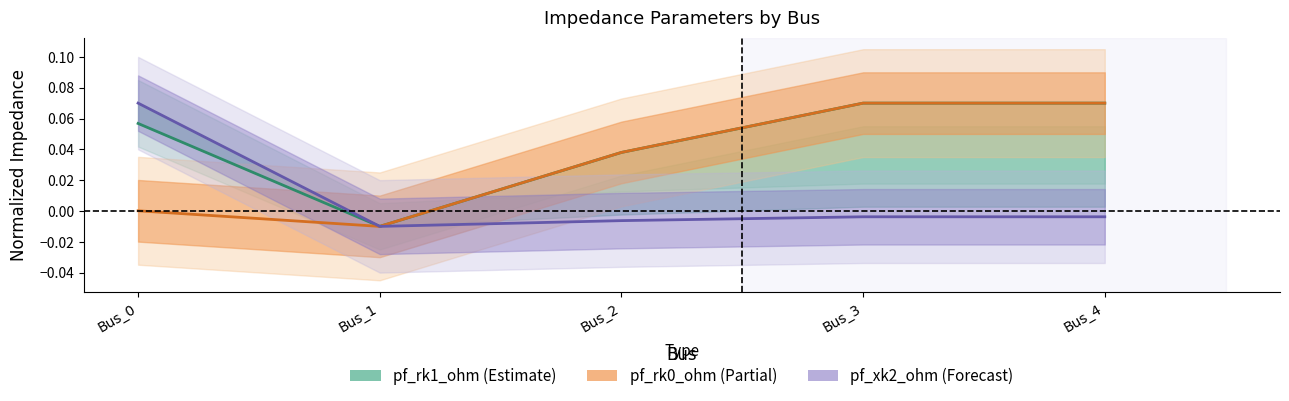

The value of pf_rk0_ohm at Bus_1 is -0.0. True or false?

True